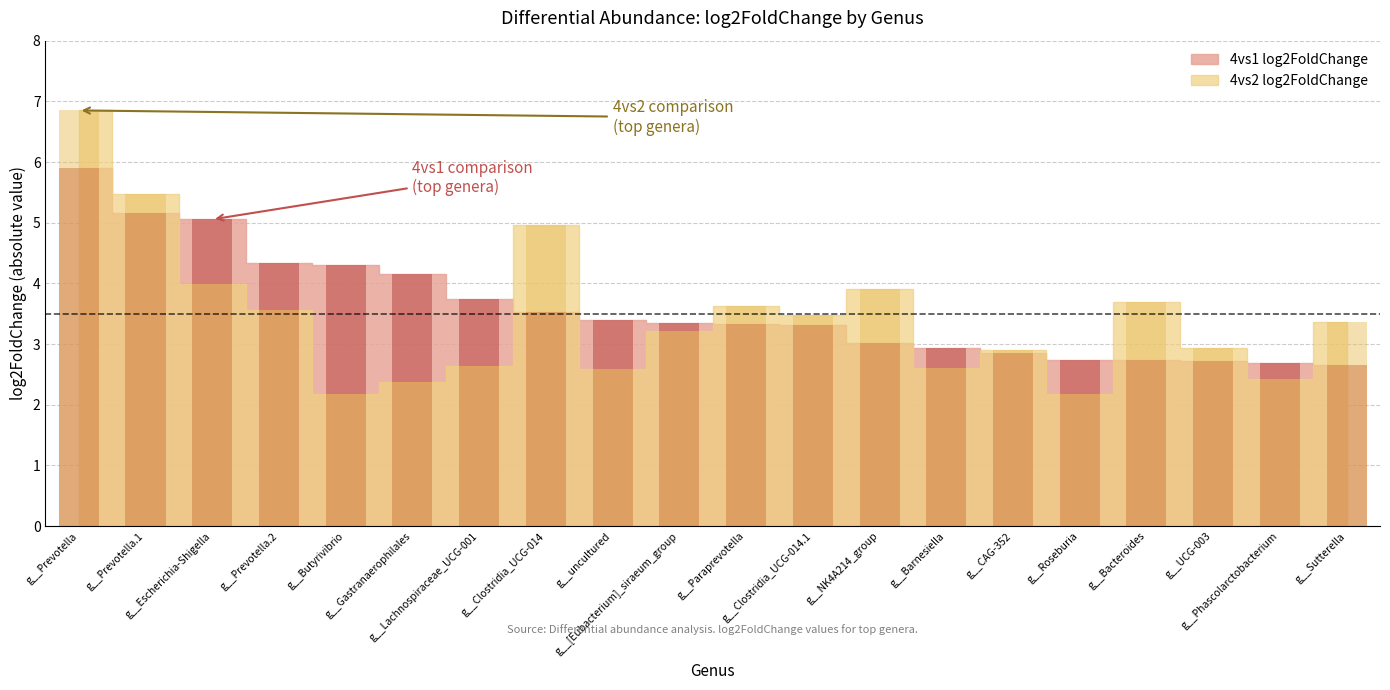

The value of 4vs2 log2FoldChange at g__Escherichia-Shigella is 4.0. True or false?

True